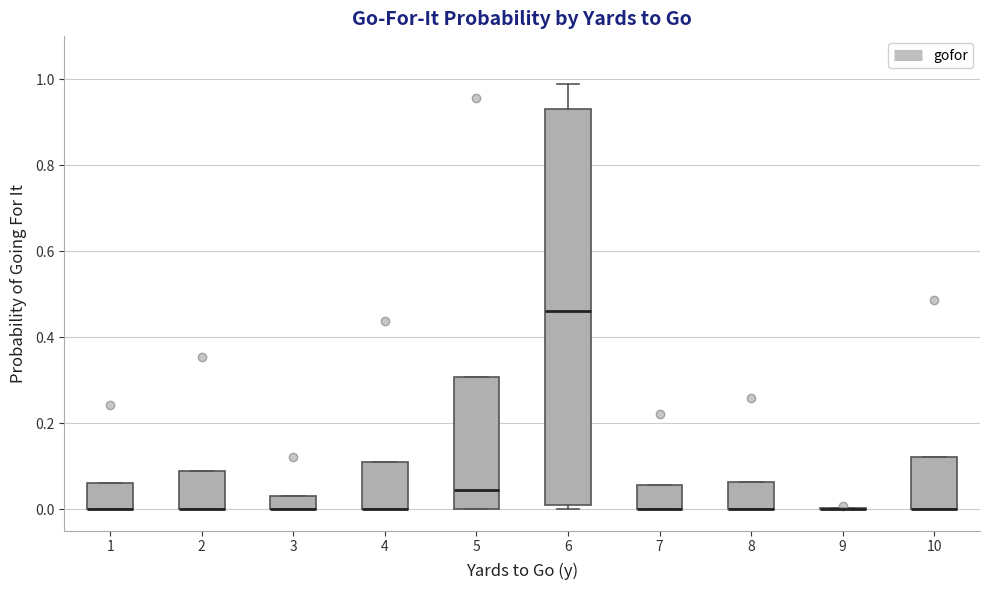

Reading left to right, read every box against the y-axis: the position of its median line, the range the box covers, and the ends of its whiskers. The values are not printed on the chart, so give them approximately, as read against the axis.

1: median 0.00 (drawn on the box's lower edge), box 0.00 to 0.06, whiskers 0.00 to 0.06
2: median 0.00 (drawn on the box's lower edge), box 0.00 to 0.08, whiskers 0.00 to 0.08
3: median 0.00 (drawn on the box's lower edge), box 0.00 to 0.04, whiskers 0.00 to 0.04
4: median 0.00 (drawn on the box's lower edge), box 0.00 to 0.12, whiskers 0.00 to 0.12
5: median 0.04, box 0.00 to 0.30, whiskers 0.00 to 0.30
6: median 0.46, box 0.00 to 0.92, whiskers 0.00 (just below the box's lower edge) to 0.98
7: median 0.00 (drawn on the box's lower edge), box 0.00 to 0.06, whiskers 0.00 to 0.06
8: median 0.00 (drawn on the box's lower edge), box 0.00 to 0.06, whiskers 0.00 to 0.06
9: box collapsed to a line at 0.00, whiskers 0.00 to 0.00
10: median 0.00 (drawn on the box's lower edge), box 0.00 to 0.12, whiskers 0.00 to 0.12